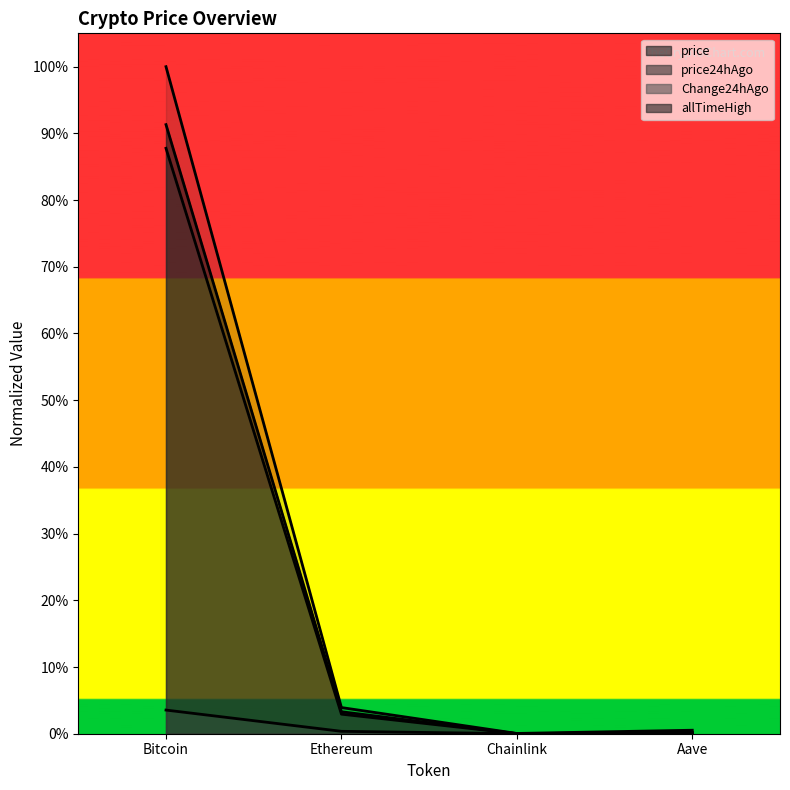

The price series shows 0.9 at Bitcoin. True or false?

True